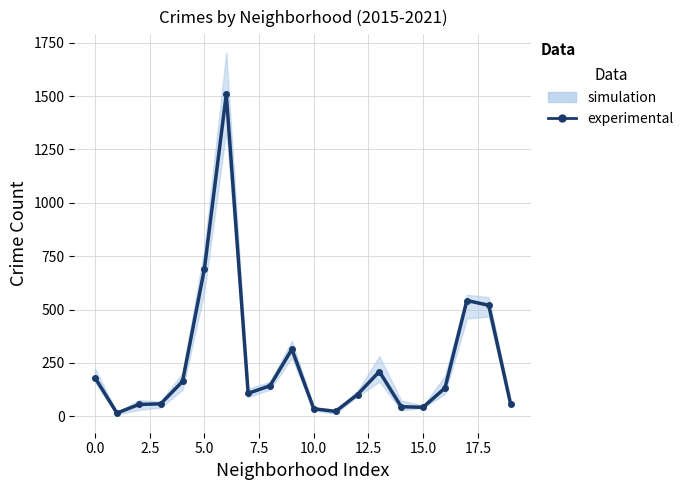

How many lines are shown in the chart?

1